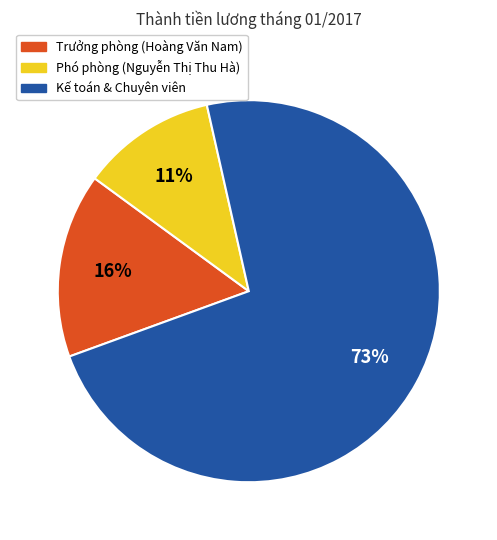

What percentage is the Phó phòng (Nguyễn Thị Thu Hà) slice, to the nearest percent?

11%